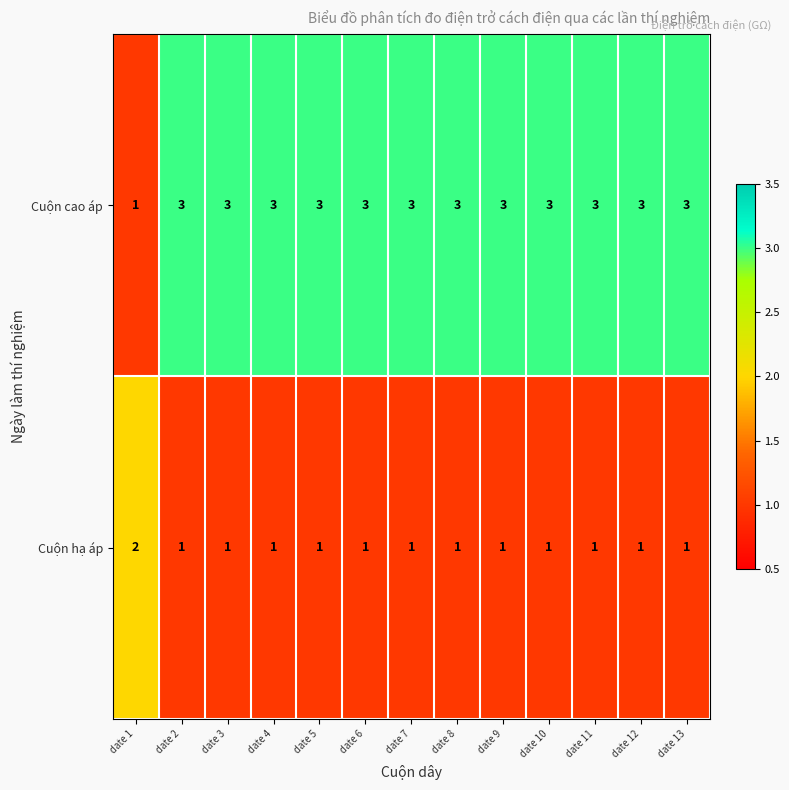

Reading left to right, what are all the values shown in this chart?

Cuộn cao áp: 1	3	3	3	3	3	3	3	3	3	3	3	3
Cuộn hạ áp: 2	1	1	1	1	1	1	1	1	1	1	1	1